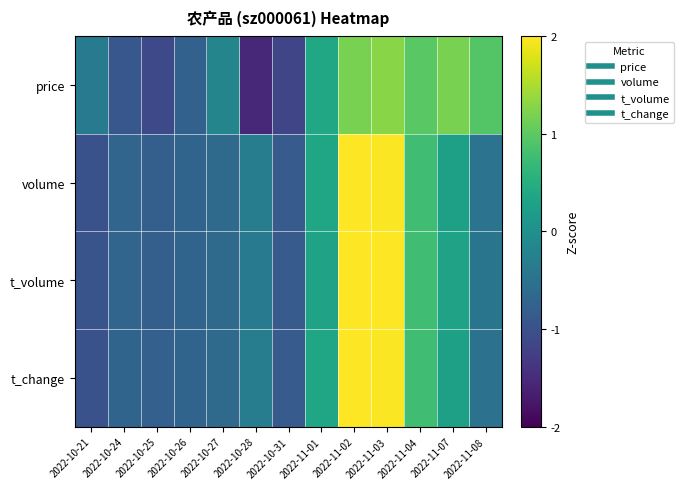

Reading left to right, list all the values displayed in this chart.

price: 2022-10-21=-0.3	2022-10-24=-0.9	2022-10-25=-1.1	2022-10-26=-0.8	2022-10-27=-0.2	2022-10-28=-1.5	2022-10-31=-1.2	2022-11-01=0.4	2022-11-02=1.2	2022-11-03=1.3	2022-11-04=1.0	2022-11-07=1.2	2022-11-08=0.9
volume: 2022-10-21=-1.0	2022-10-24=-0.7	2022-10-25=-0.8	2022-10-26=-0.7	2022-10-27=-0.6	2022-10-28=-0.3	2022-10-31=-0.9	2022-11-01=0.4	2022-11-02=2.1	2022-11-03=2.0	2022-11-04=0.8	2022-11-07=0.3	2022-11-08=-0.5
t_volume: 2022-10-21=-1.0	2022-10-24=-0.7	2022-10-25=-0.8	2022-10-26=-0.7	2022-10-27=-0.6	2022-10-28=-0.4	2022-10-31=-0.9	2022-11-01=0.3	2022-11-02=2.0	2022-11-03=2.0	2022-11-04=0.8	2022-11-07=0.3	2022-11-08=-0.4
t_change: 2022-10-21=-1.0	2022-10-24=-0.7	2022-10-25=-0.8	2022-10-26=-0.7	2022-10-27=-0.6	2022-10-28=-0.3	2022-10-31=-0.9	2022-11-01=0.4	2022-11-02=2.1	2022-11-03=2.0	2022-11-04=0.8	2022-11-07=0.3	2022-11-08=-0.5